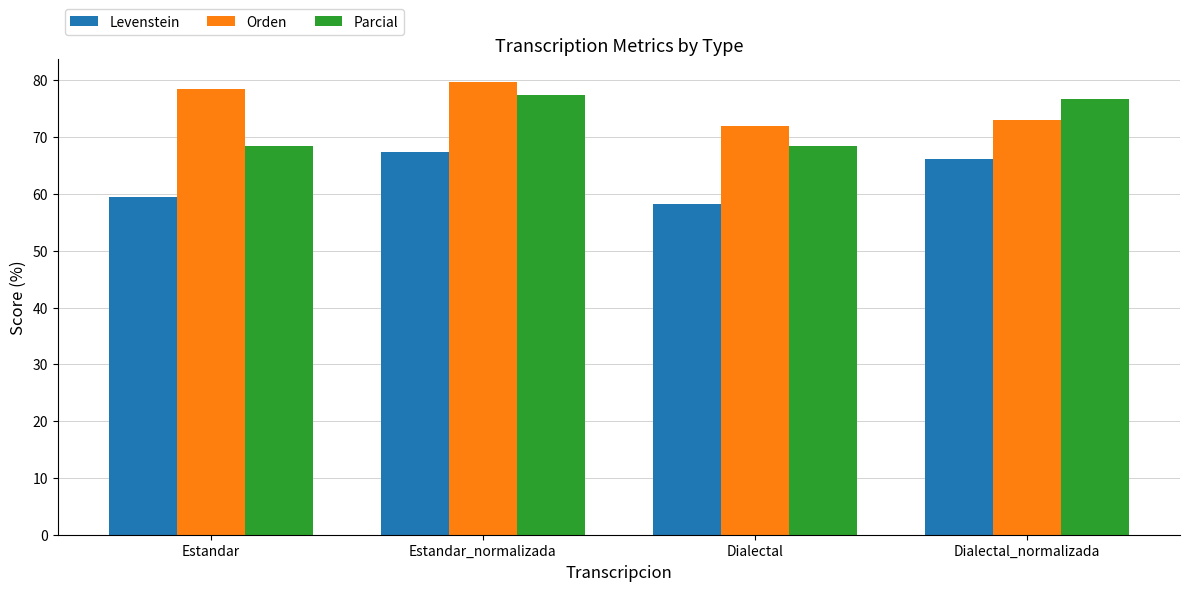

List the labels in order of Levenstein value, largest first.

Estandar_normalizada, Dialectal_normalizada, Estandar, Dialectal